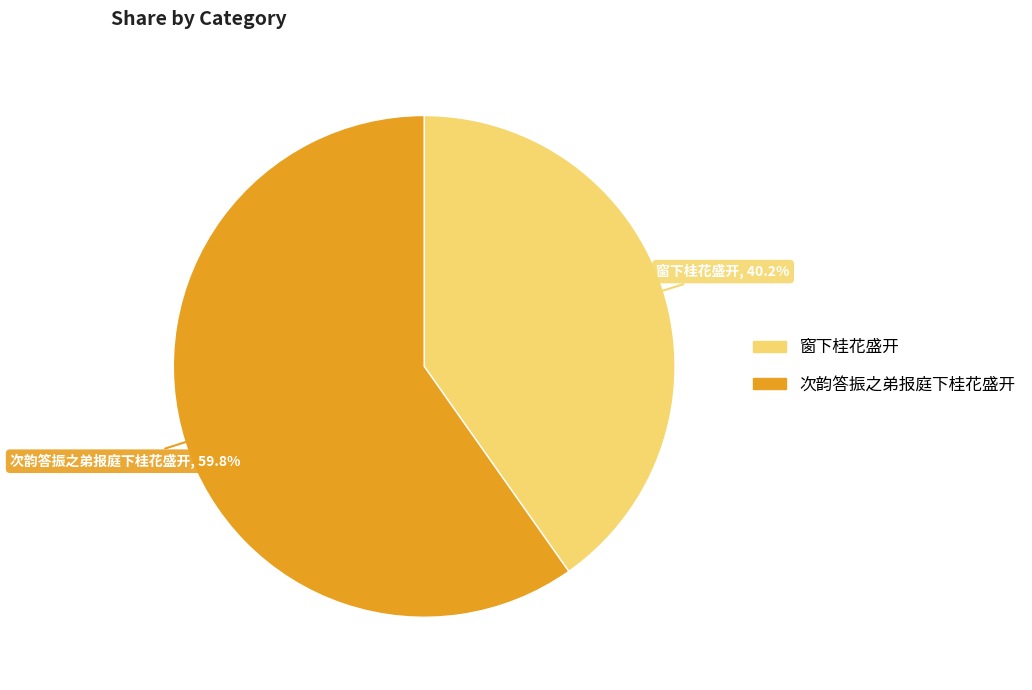

Is there any slice that represents more than half of the pie?

Yes